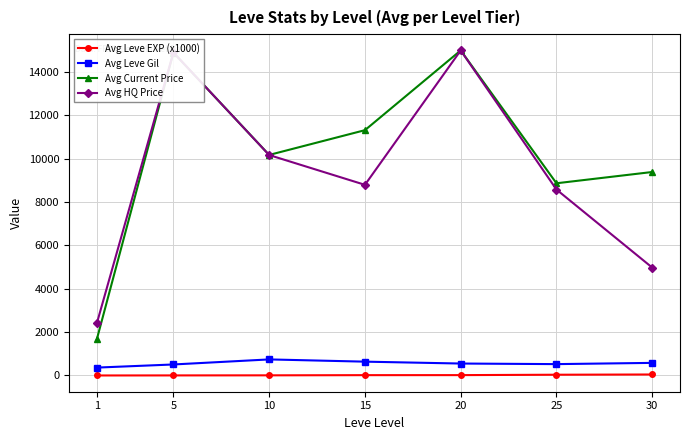

True or false: Avg HQ Price and Avg Leve EXP (x1000) cross at least once.

False